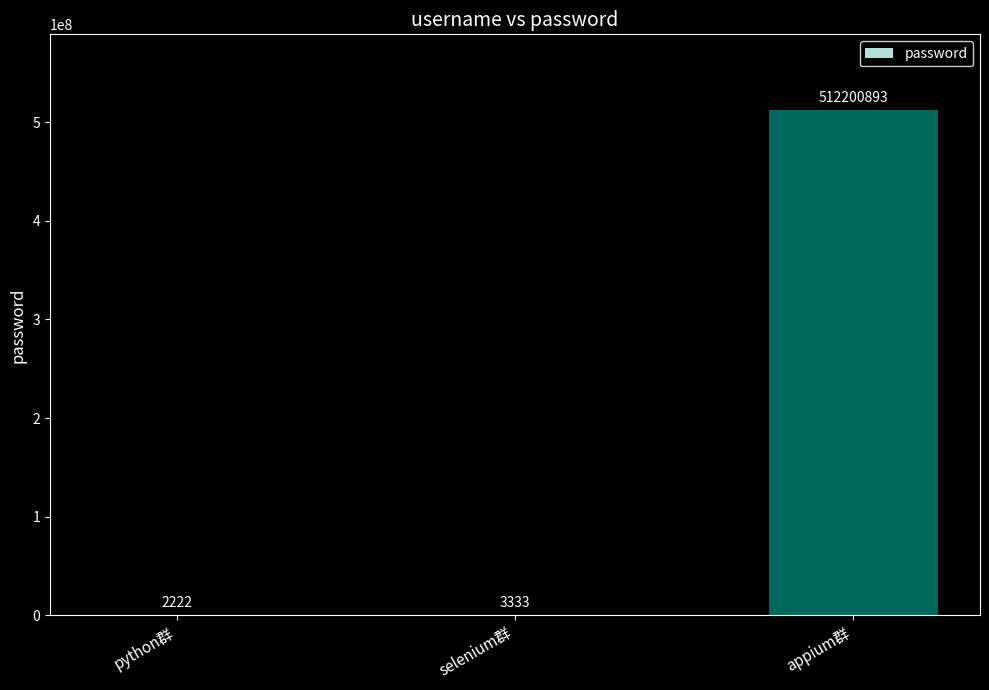

Reading right to left, transcribe all the data shown in this chart.

appium群=512200893	selenium群=3333	python群=2222